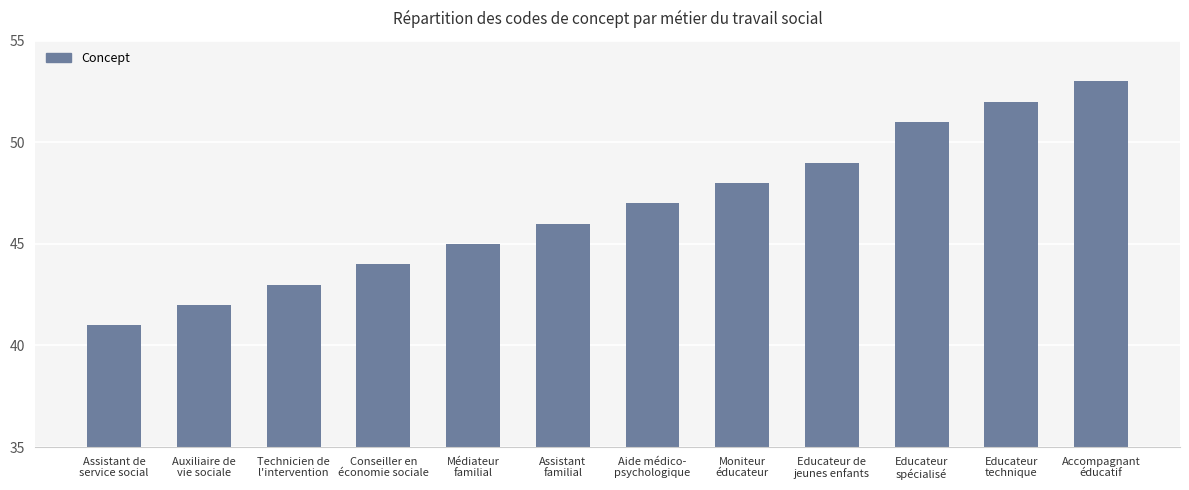

Reading right to left, what are all the values shown in this chart?

53	52	51	49	48	47	46	45	44	43	42	41